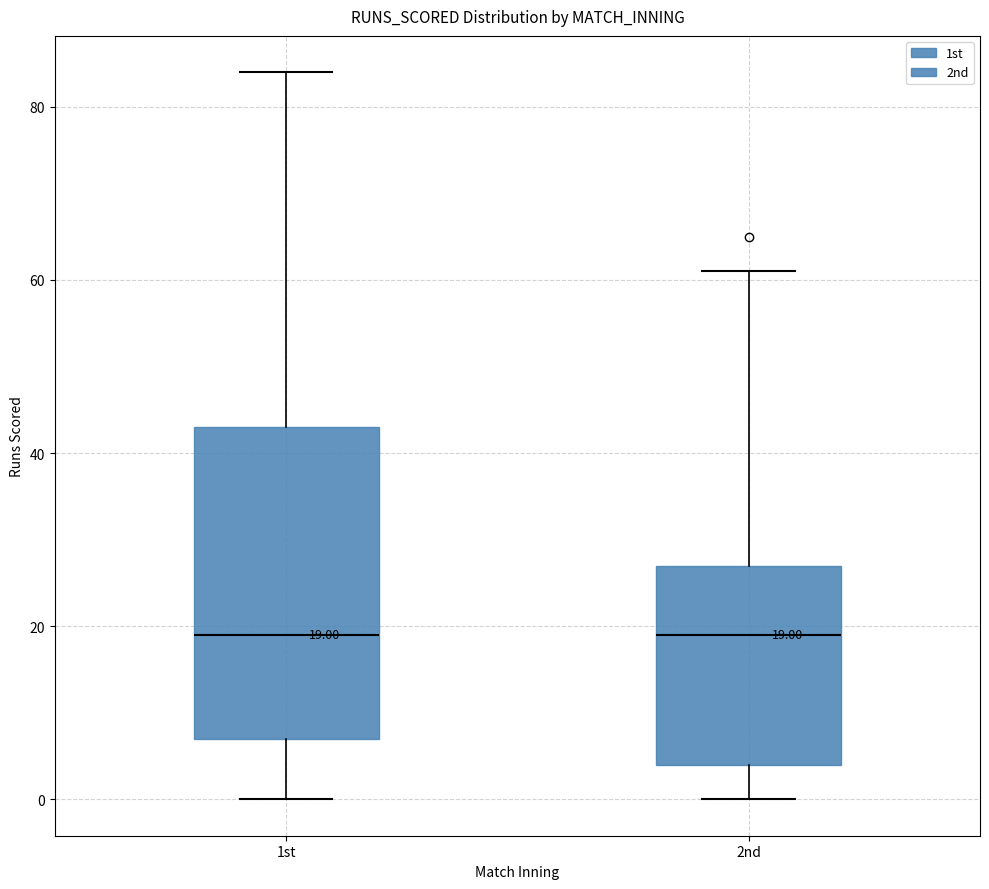

Comparing the boxes themselves (not the whiskers), which one is the tallest?

1st